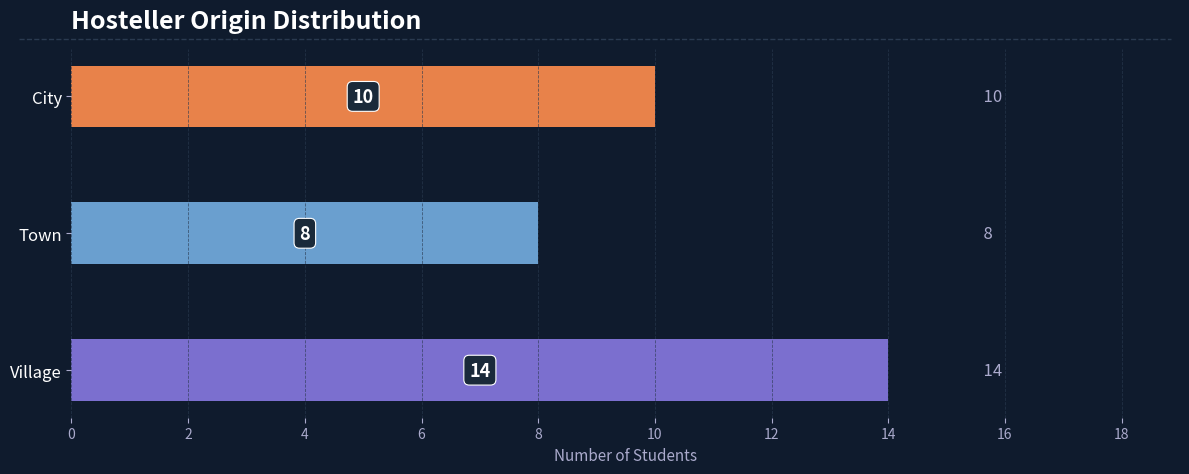

The chart shows a value of 25 at Village. True or false?

False